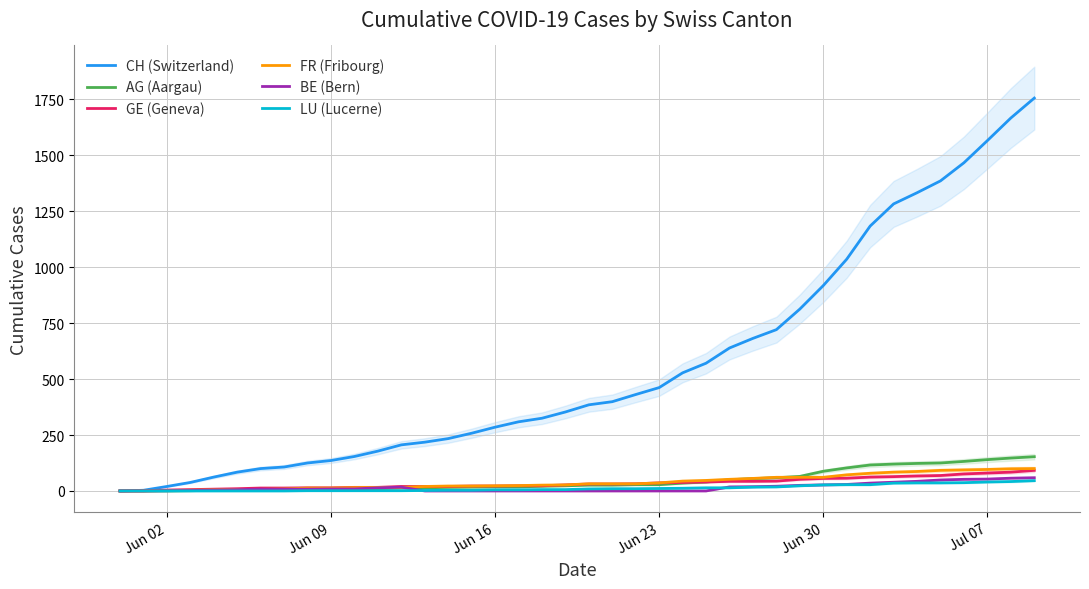

What are all the series names shown in the legend?

CH (Switzerland), AG (Aargau), GE (Geneva), FR (Fribourg), BE (Bern), LU (Lucerne)